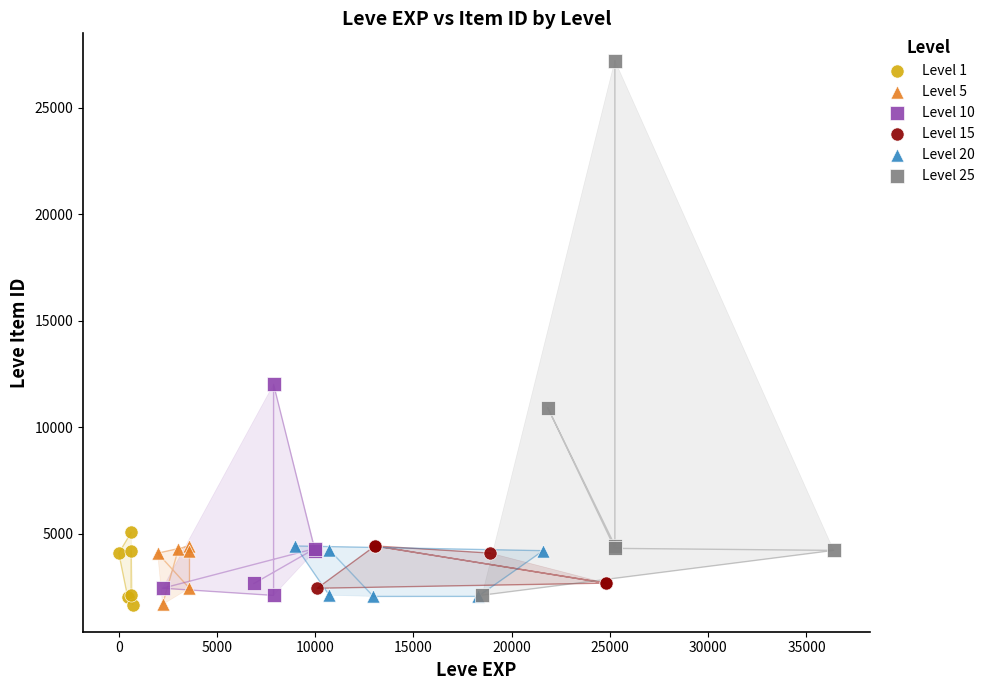

Which series has the largest Y range (max minus min)?

Level 25